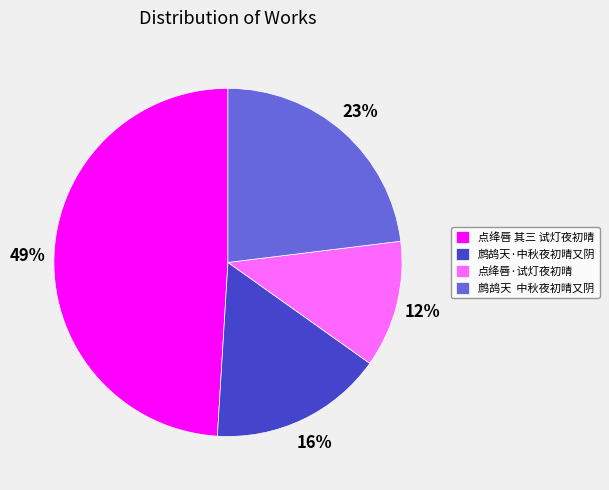

Rank the categories by value from lowest to highest.

点绛唇·试灯夜初晴, 鹧鸪天·中秋夜初晴又阴, 鹧鸪天 中秋夜初晴又阴, 点绛唇 其三 试灯夜初晴